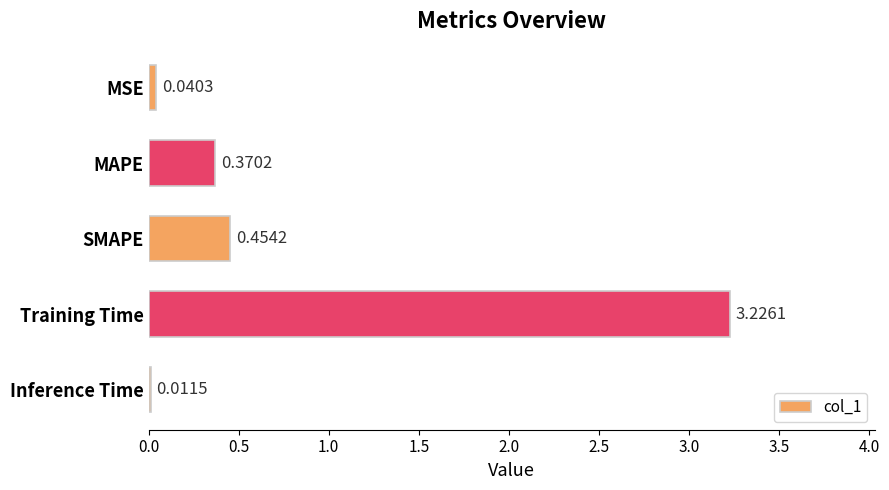

Where is the data nearest to the value 1?

SMAPE